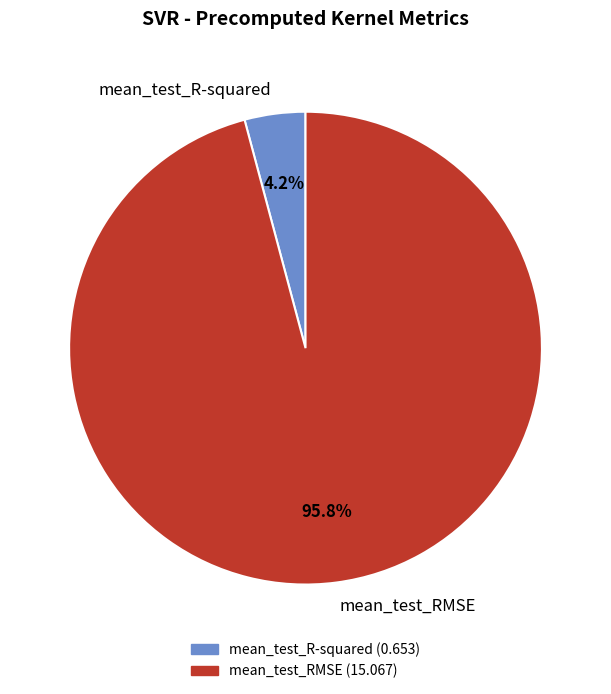

To the nearest percent, what percentage of the pie is mean_test_RMSE?

96%